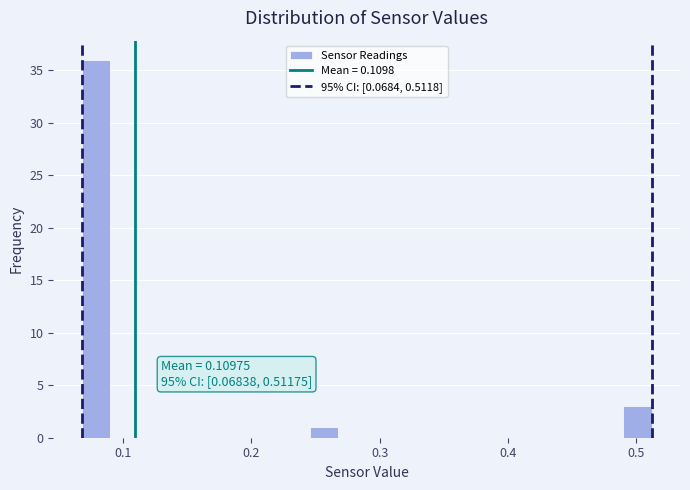

Around what value on the x-axis is the tallest bar? Give the approximate position of its centre, as read against the axis.

0.08